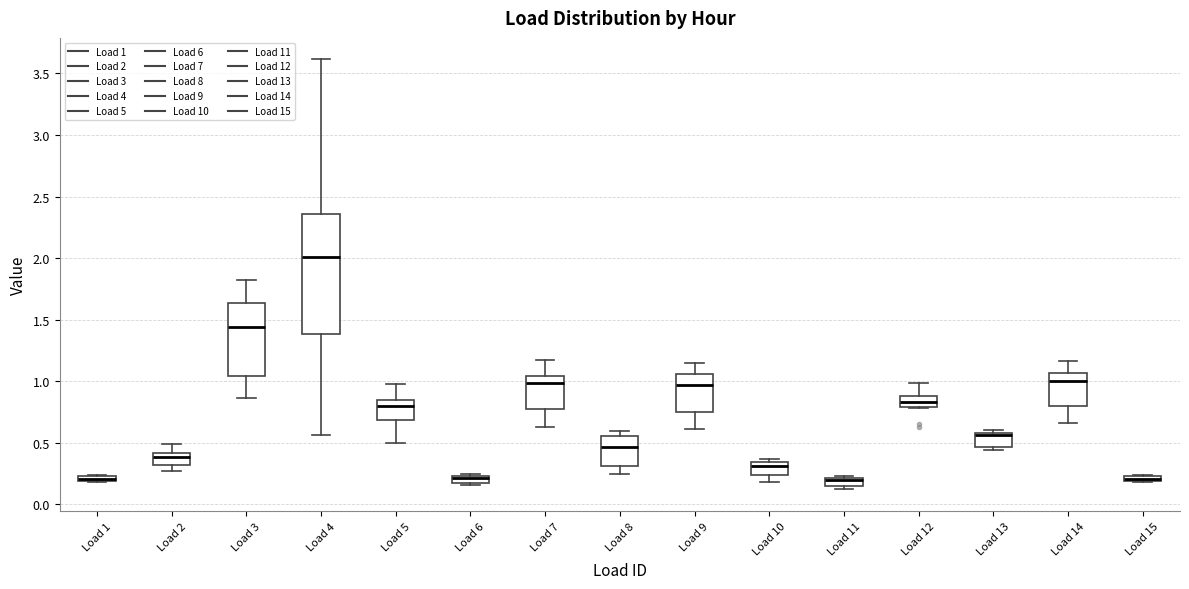

Comparing the boxes themselves (not the whiskers), which one is the tallest?

Load 4